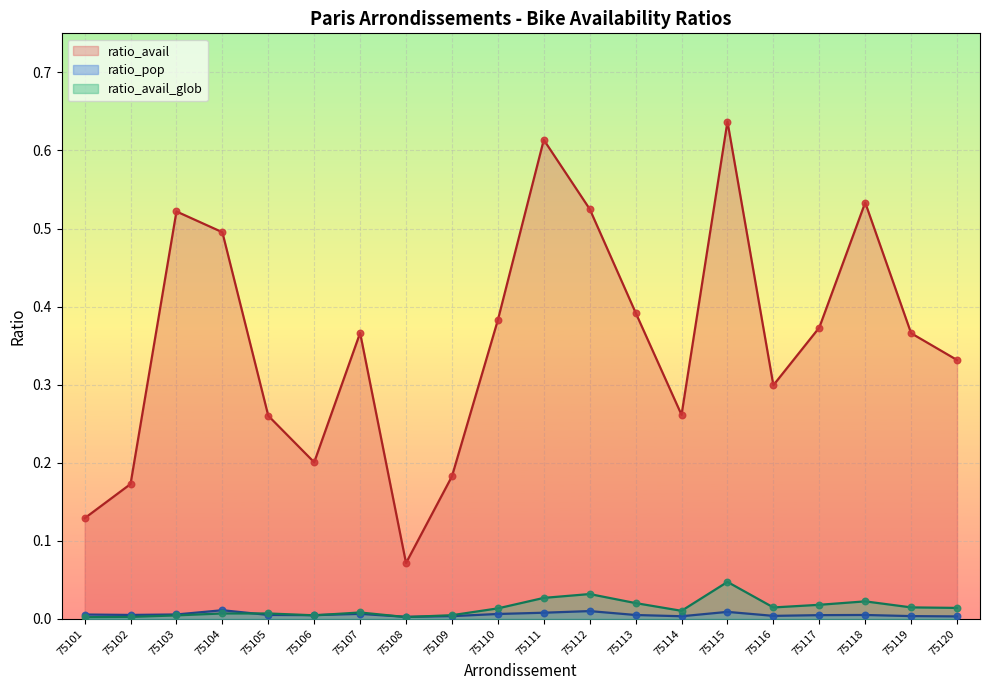

Which series contains the lowest Y value?

ratio_avail_glob